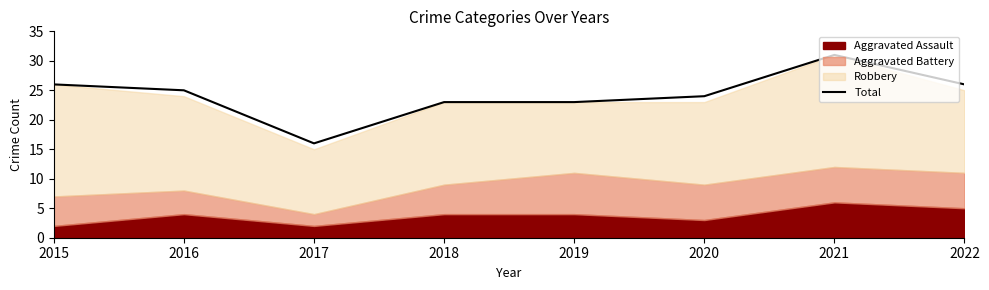

What is the approximate value at 2019, to the nearest 10?

20